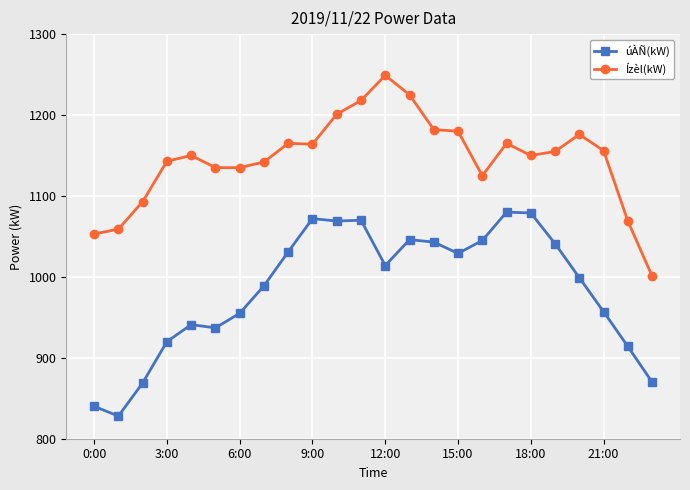

What is the smallest value displayed?

828